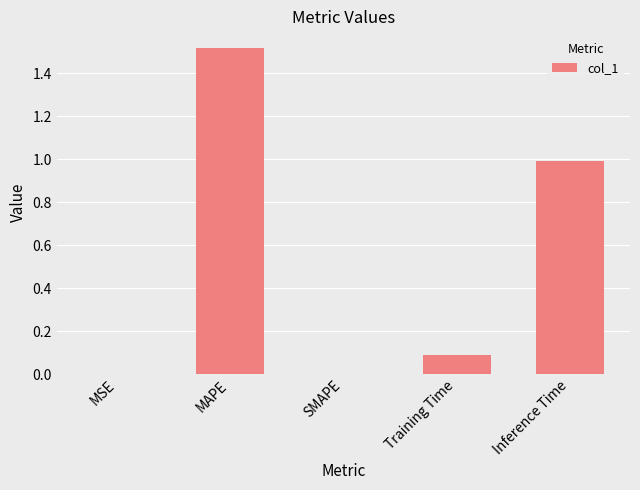

What is the sum of all values?

2.6